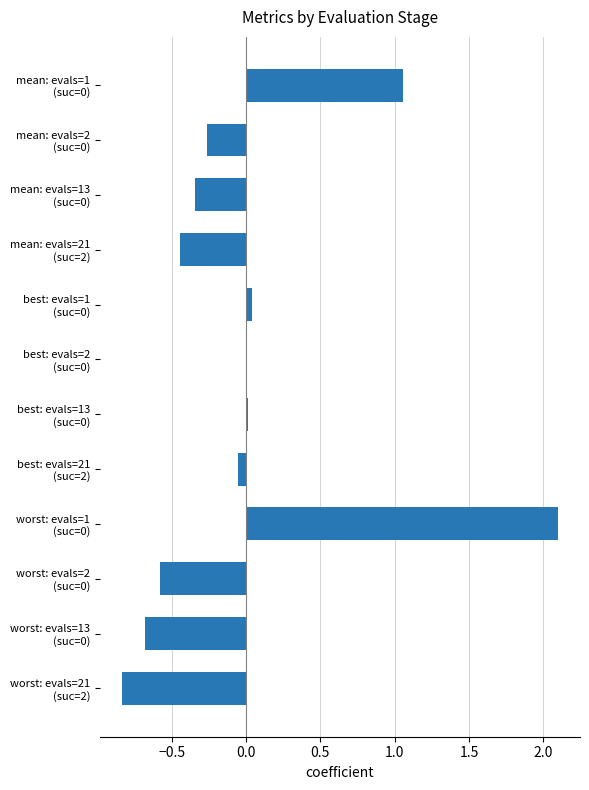

What is the greatest value displayed?

2.1